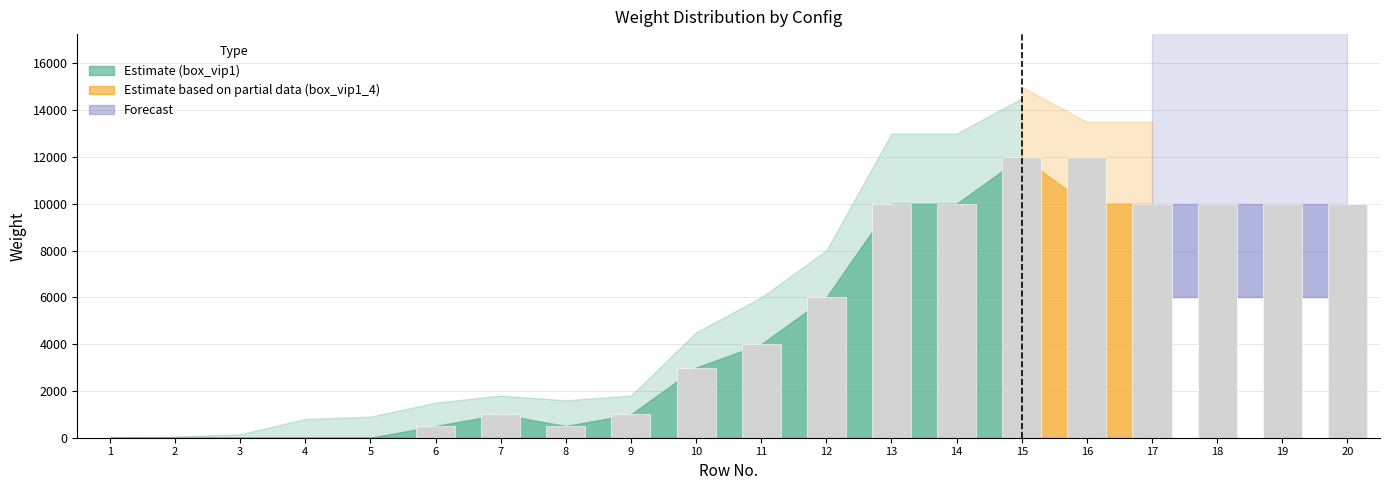

What is the ratio of the value at 15 to the value at 13?

1.2